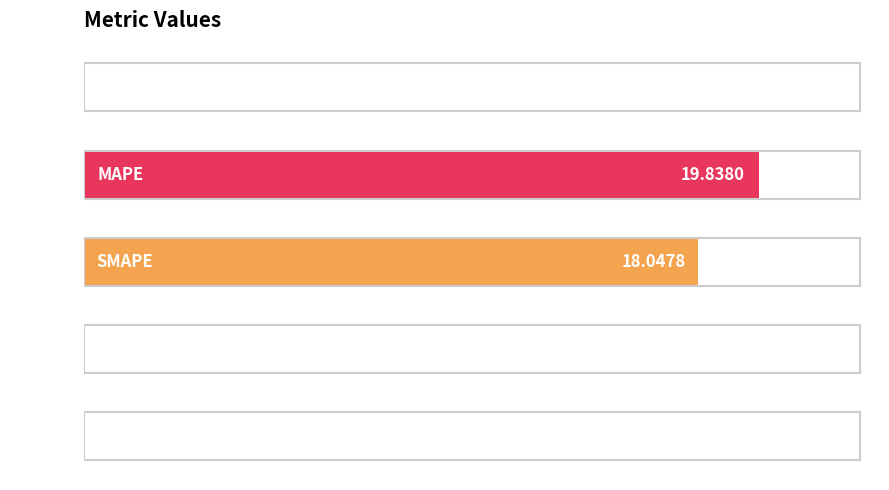

How many categories are shown in the chart?

5